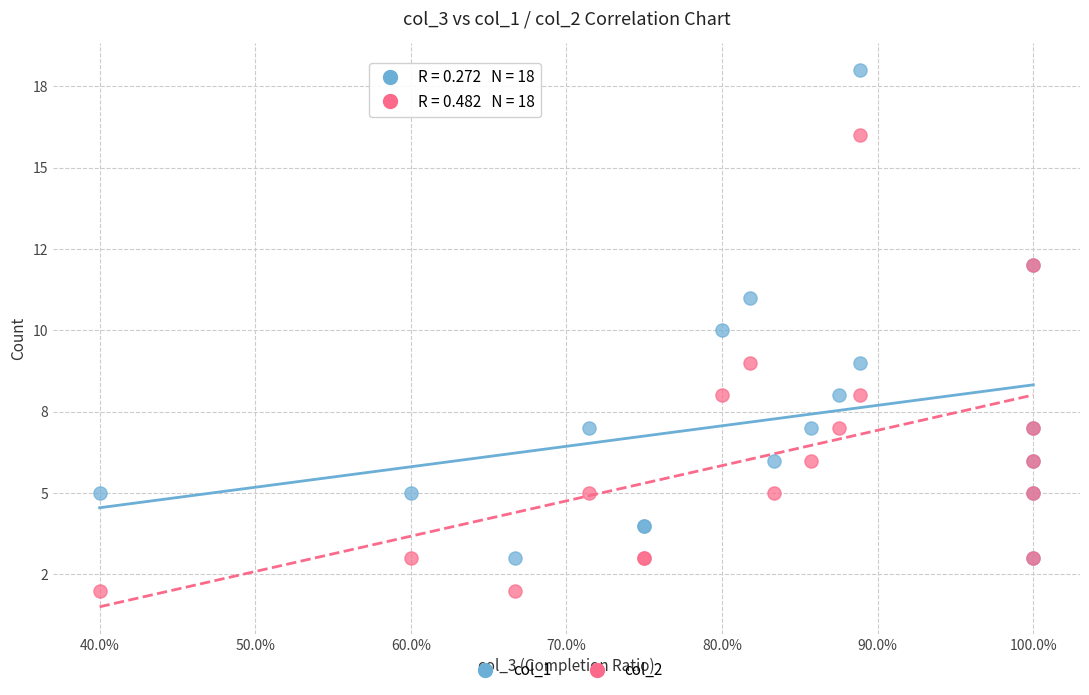

What are all the series names shown in the legend?

col_1, col_2